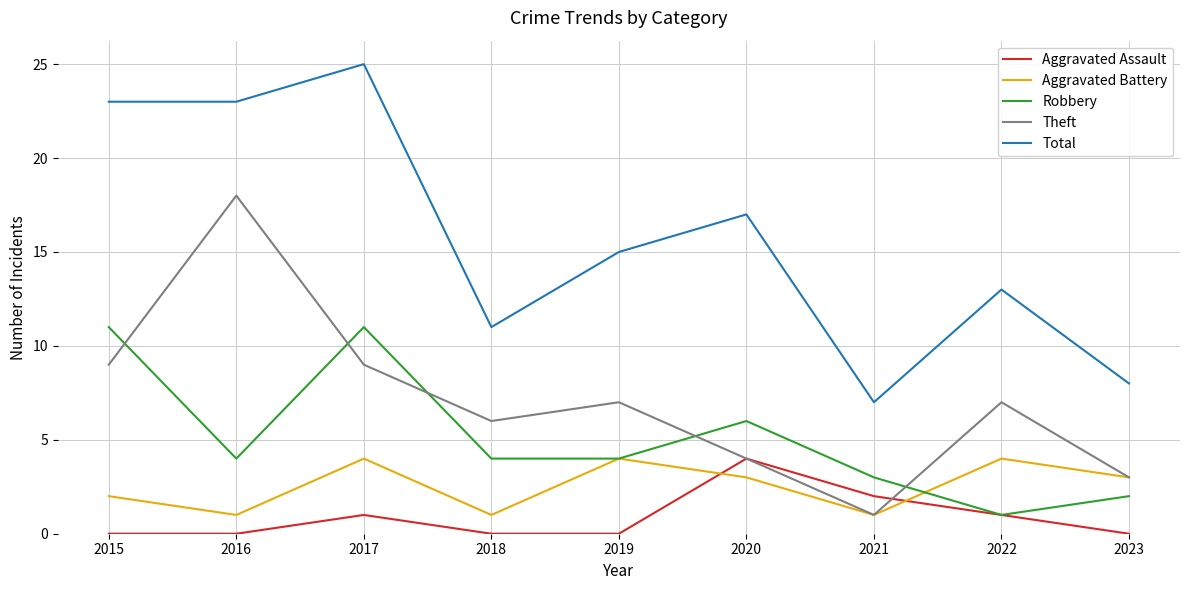

True or false: Aggravated Assault and Aggravated Battery intersect in this chart.

True